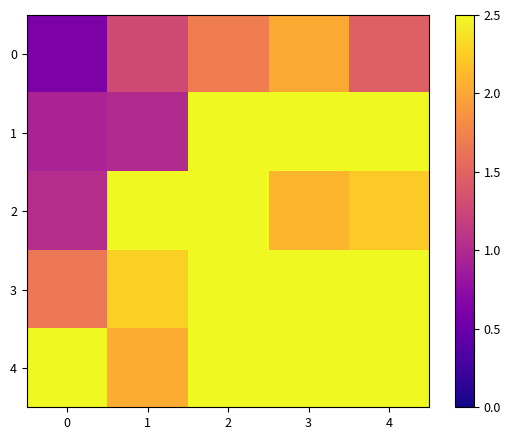

Count the number of data series in this chart.

5